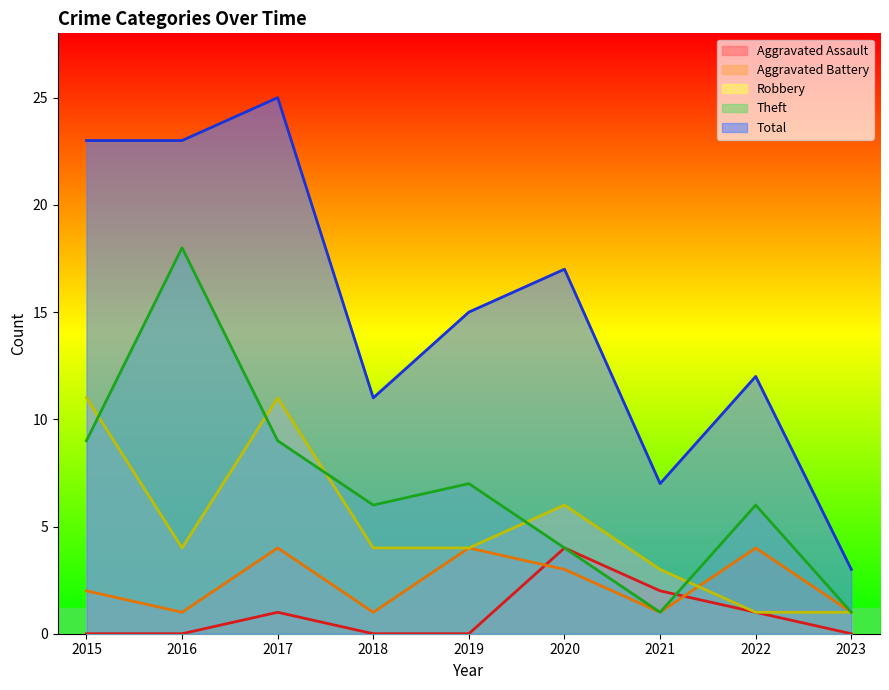

What is the value of the Aggravated Battery point at the 7th from the left?

1